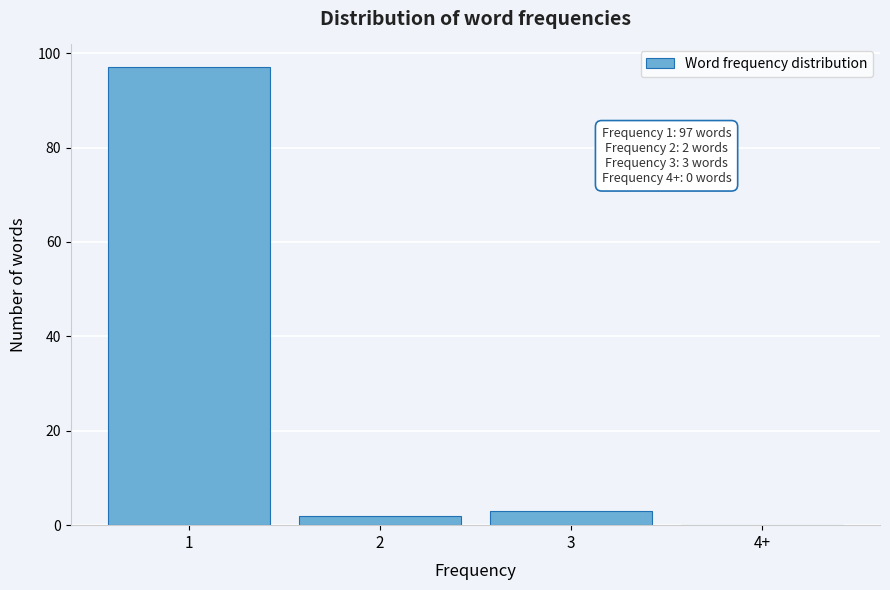

Reading left to right, transcribe all the data shown in this chart.

1=97	2=2	3=3	4+=0